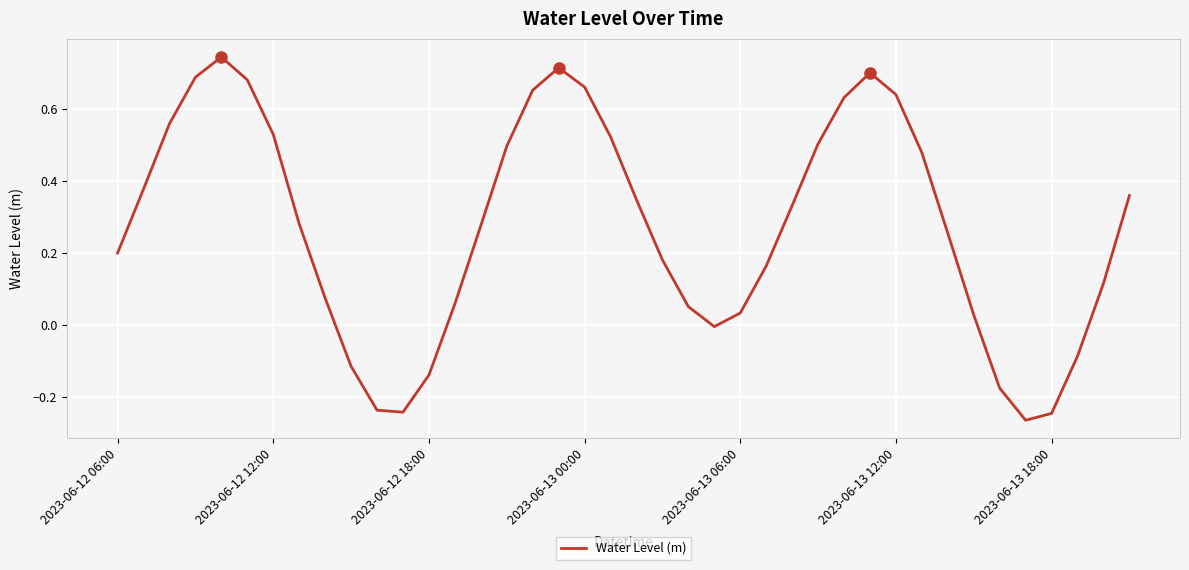

What is the difference between the maximum and minimum values?

1.0